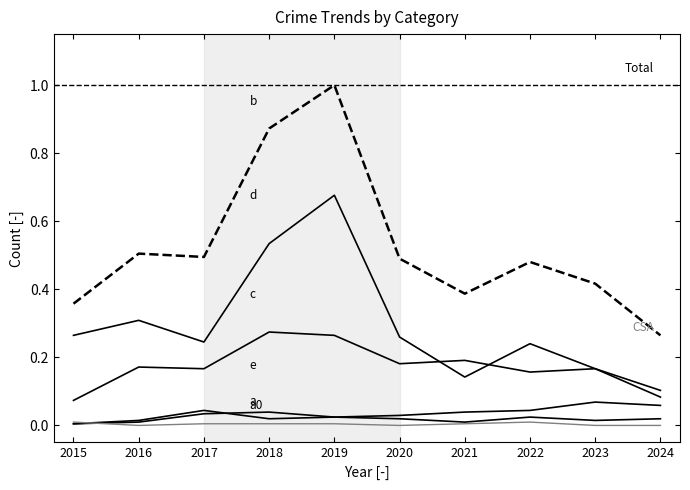

How many lines are shown in the chart?

6